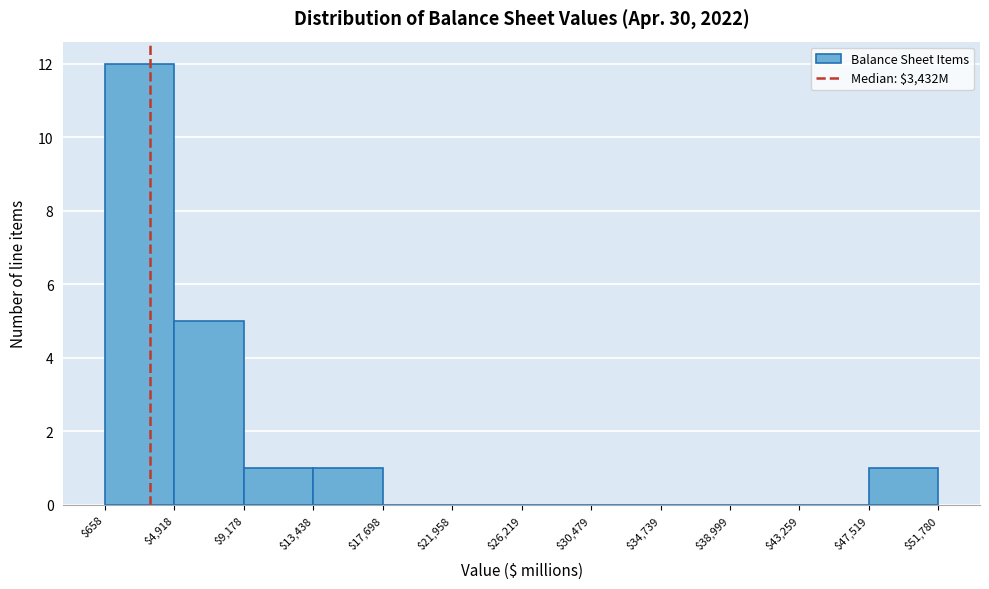

Reading left to right, transcribe this chart: for each bar, give the range it covers on the x-axis and its height. The values are not printed on the chart, so give them approximately, as read against the axis.

$658 to $4,918: 12
$4,918 to $9,178: 5
$9,178 to $13,438: 1
$13,438 to $17,698: 1
$17,698 to $21,958: 0
$21,958 to $26,219: 0
$26,219 to $30,479: 0
$30,479 to $34,739: 0
$34,739 to $38,999: 0
$38,999 to $43,259: 0
$43,259 to $47,519: 0
$47,519 to $51,780: 1